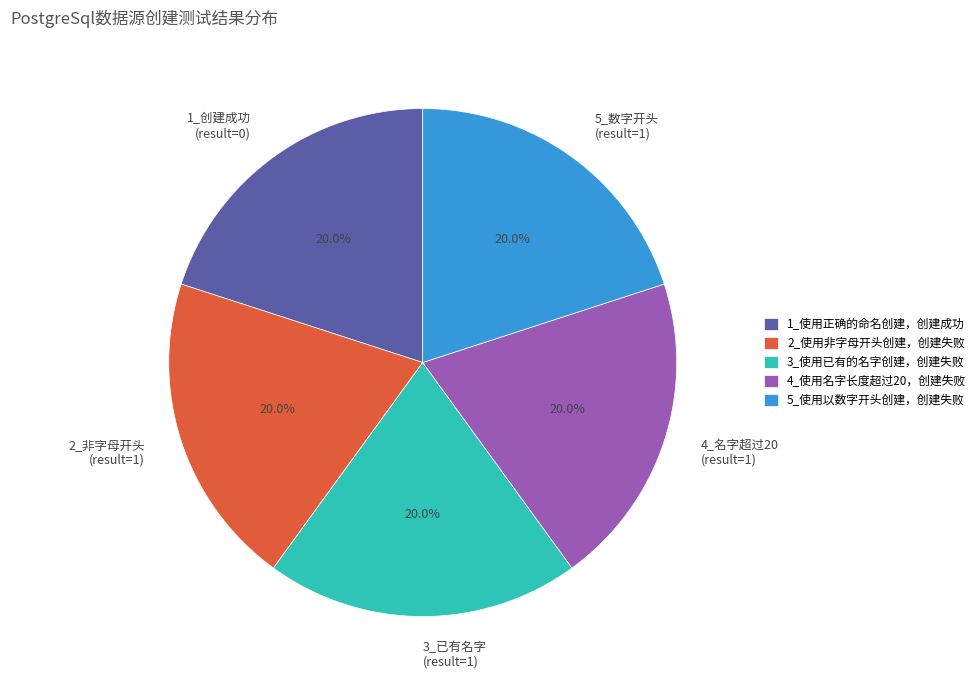

Approximately how many times larger is the value at 1_使用正确的命名创建，创建成功 compared to 2_使用非字母开头创建，创建失败?

1.0